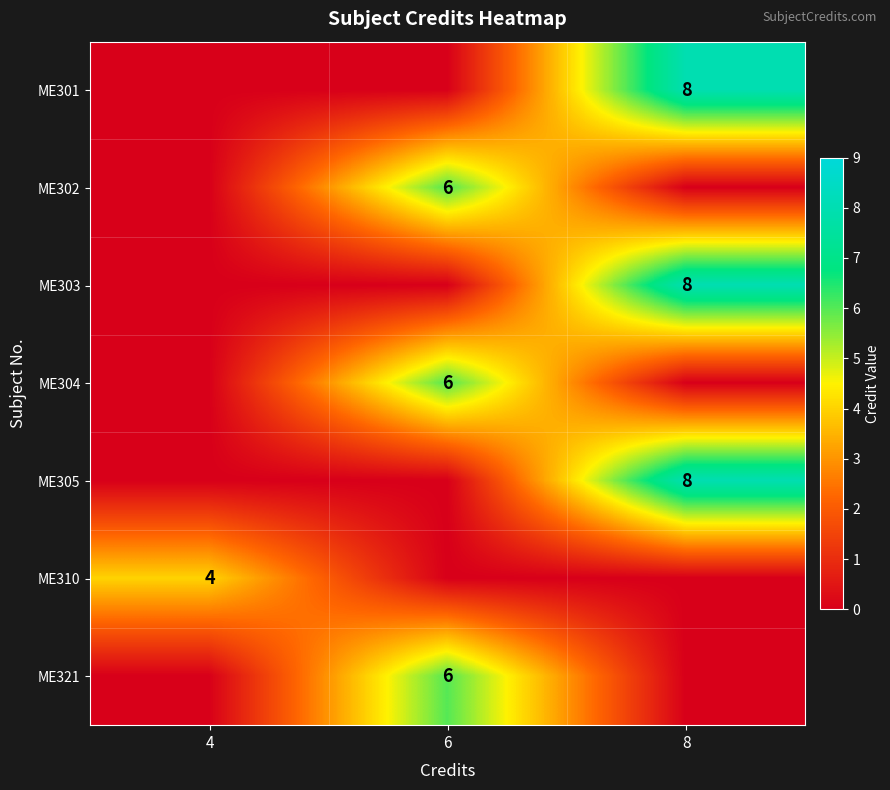

Is the value of ME305 at 8 greater than the value of ME301 at 6?

Yes